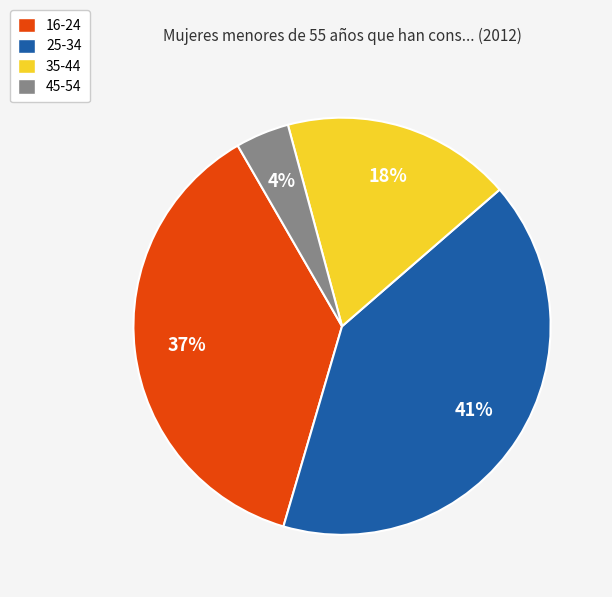

Which category has the biggest portion of the pie?

25-34